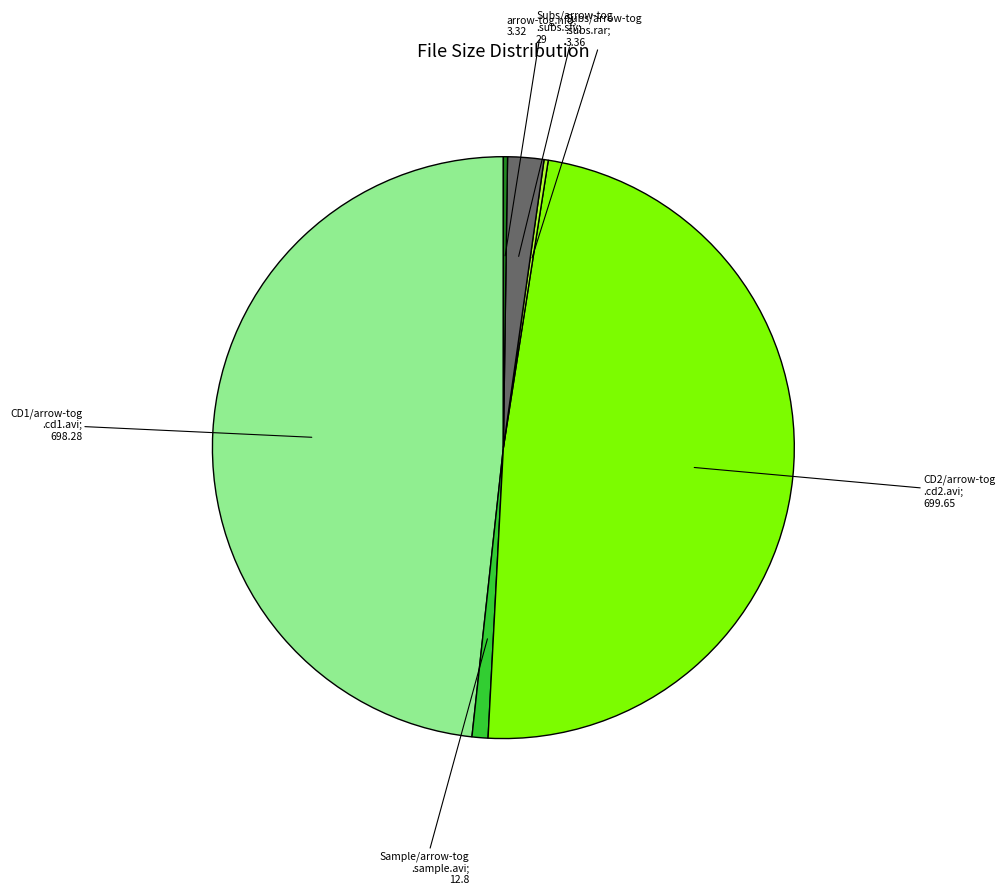

Does any single category account for the majority?

No